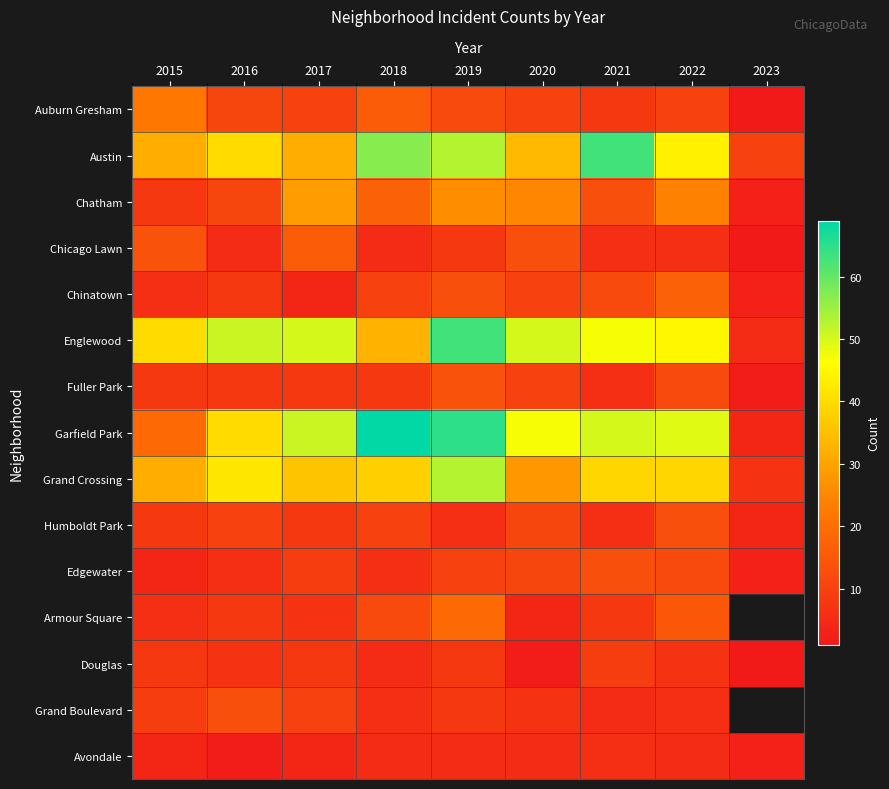

Which series changed the most between 2021 and 2022?

Austin